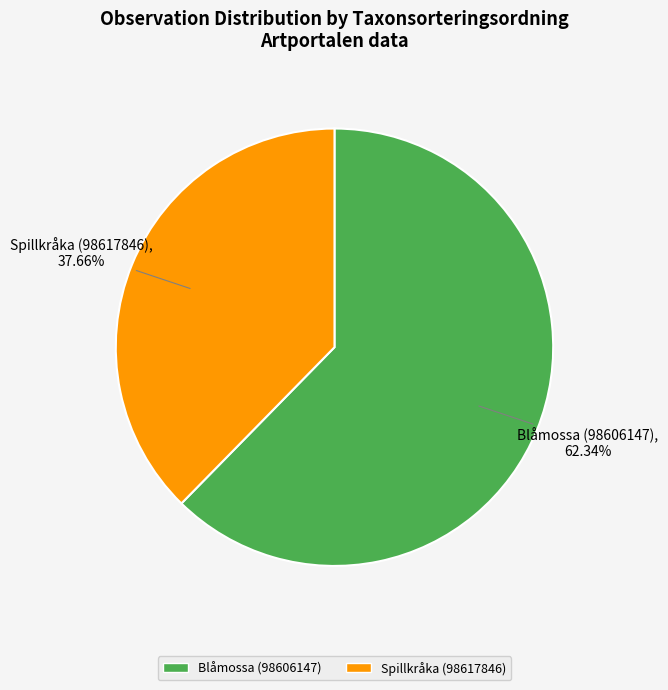

What is the smallest slice in the pie chart?

Spillkråka (98617846)